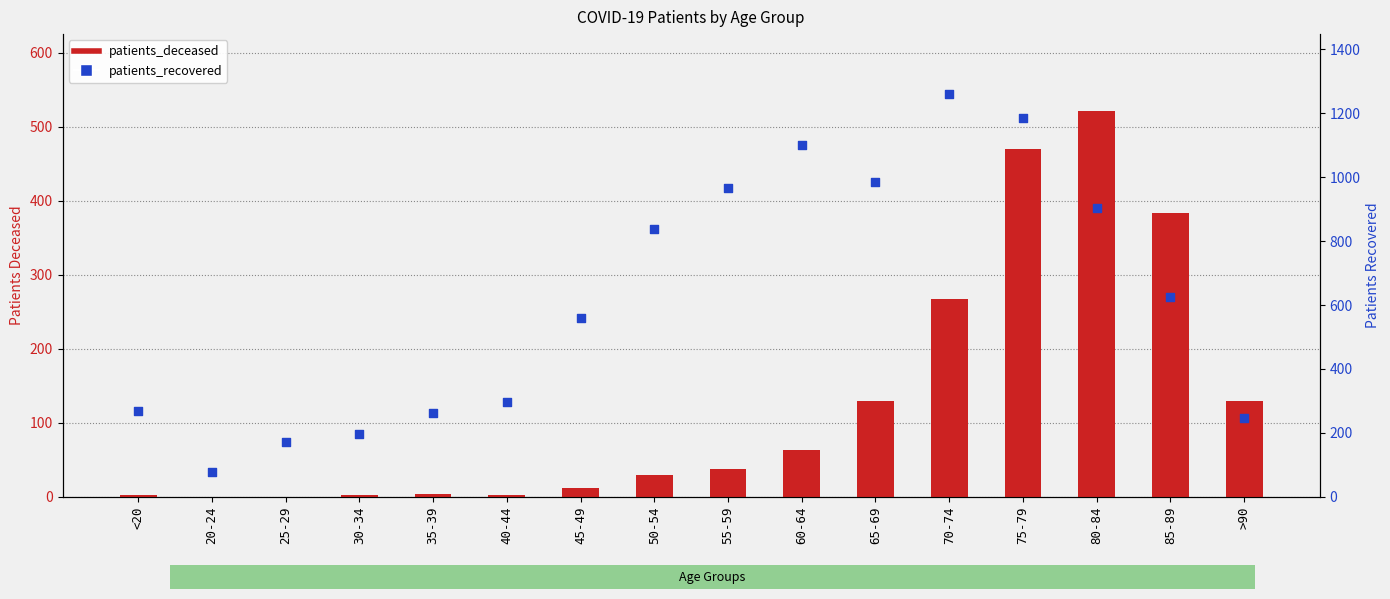

Which series contains the highest Y value?

patients_recovered